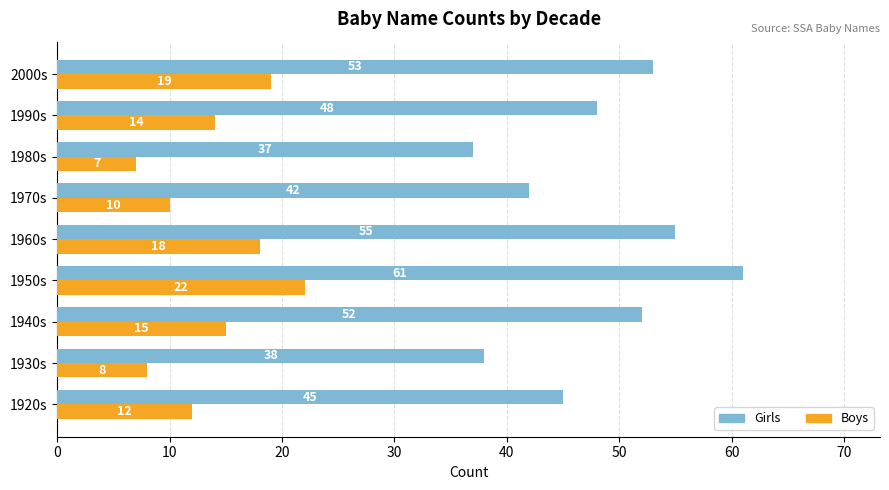

True or false: Boys has a value of 12 at 1920s.

True